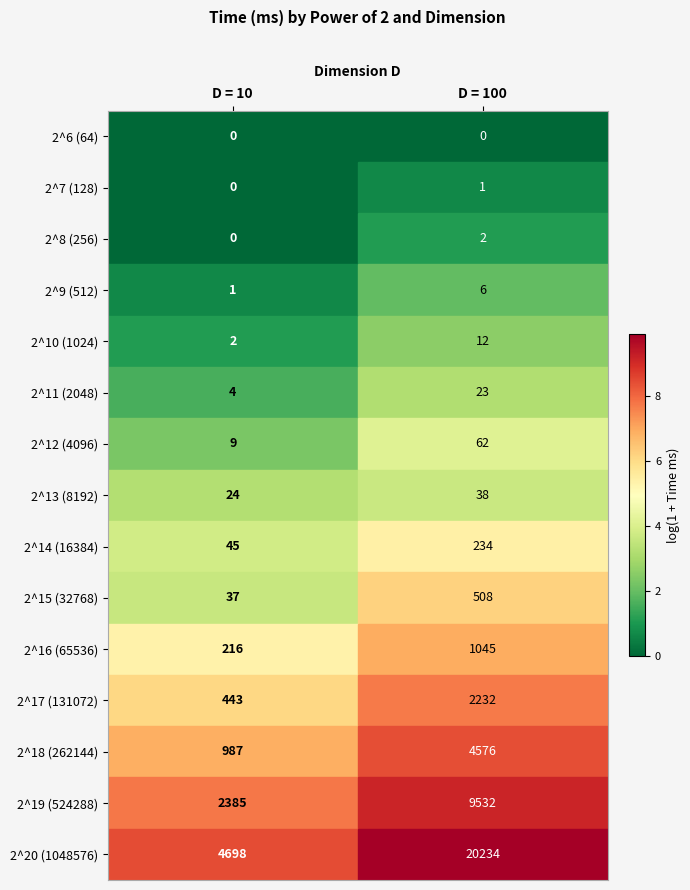

What is the sum of the 2^18 (262144) values at D = 10 and D = 100?

5563